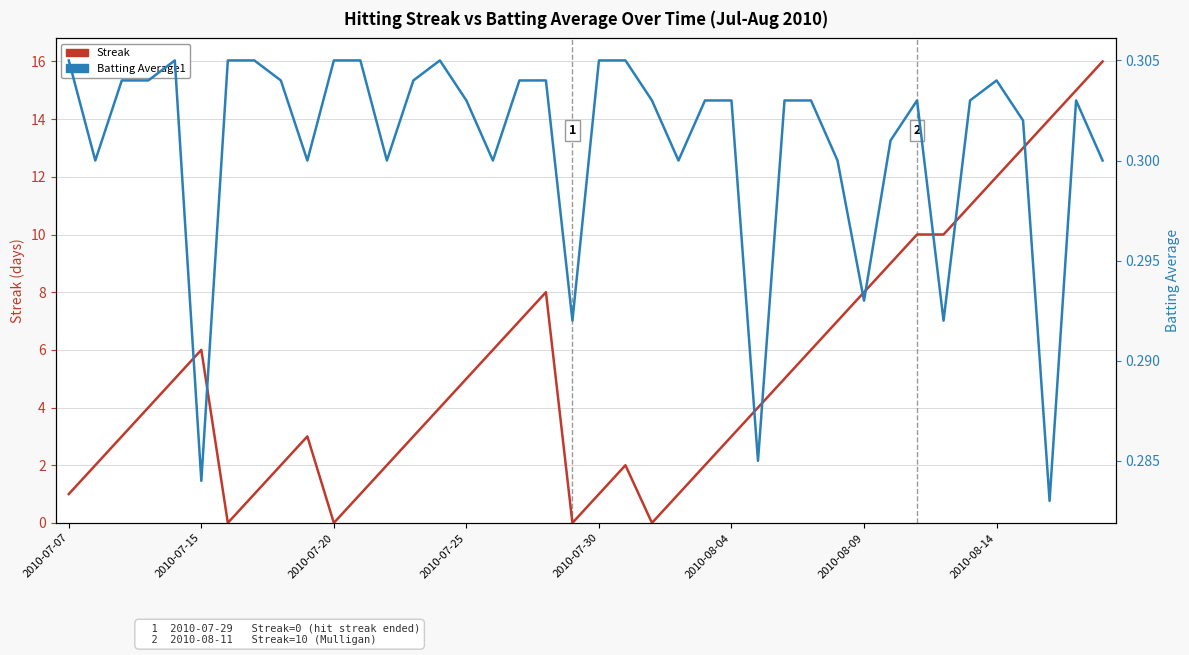

Is the value of Streak at 10 greater than the value of Batting Average1 at 22?

No